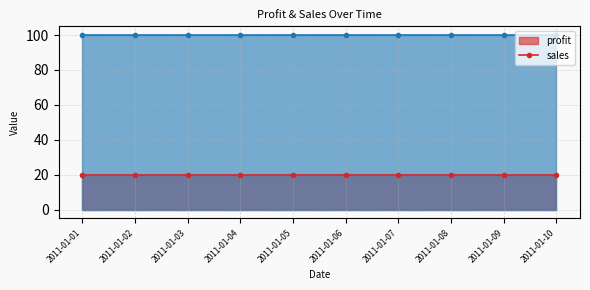

True or false: profit_line and sales_line cross at least once.

False